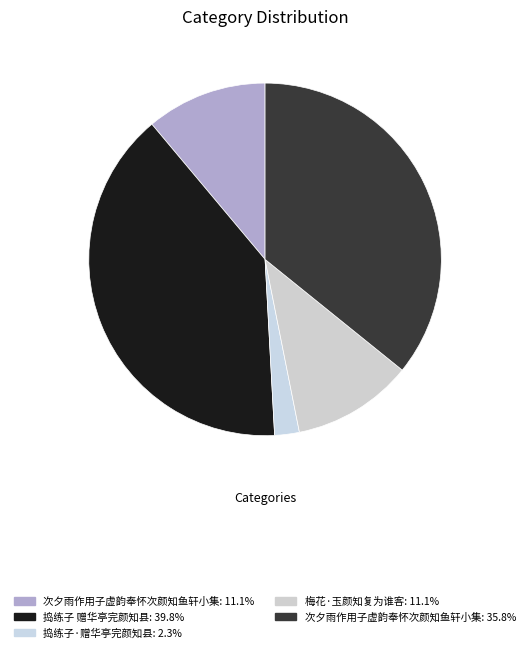

Count the number of slices in the pie.

5